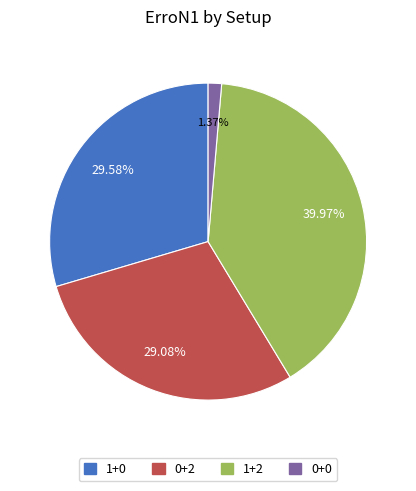

Rank the categories by value from highest to lowest.

1+2, 1+0, 0+2, 0+0